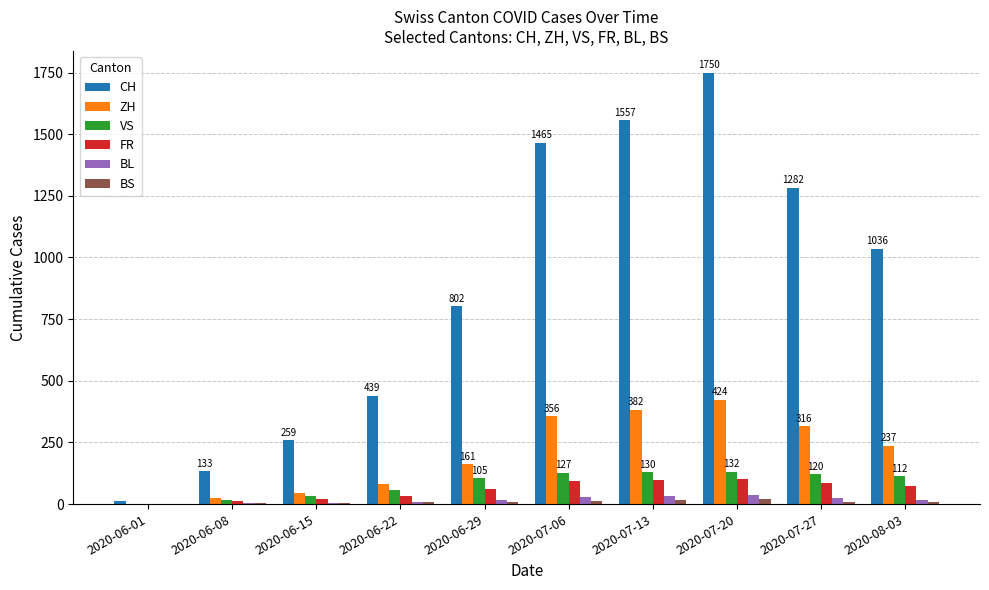

What is the sum of all CH values?

8735